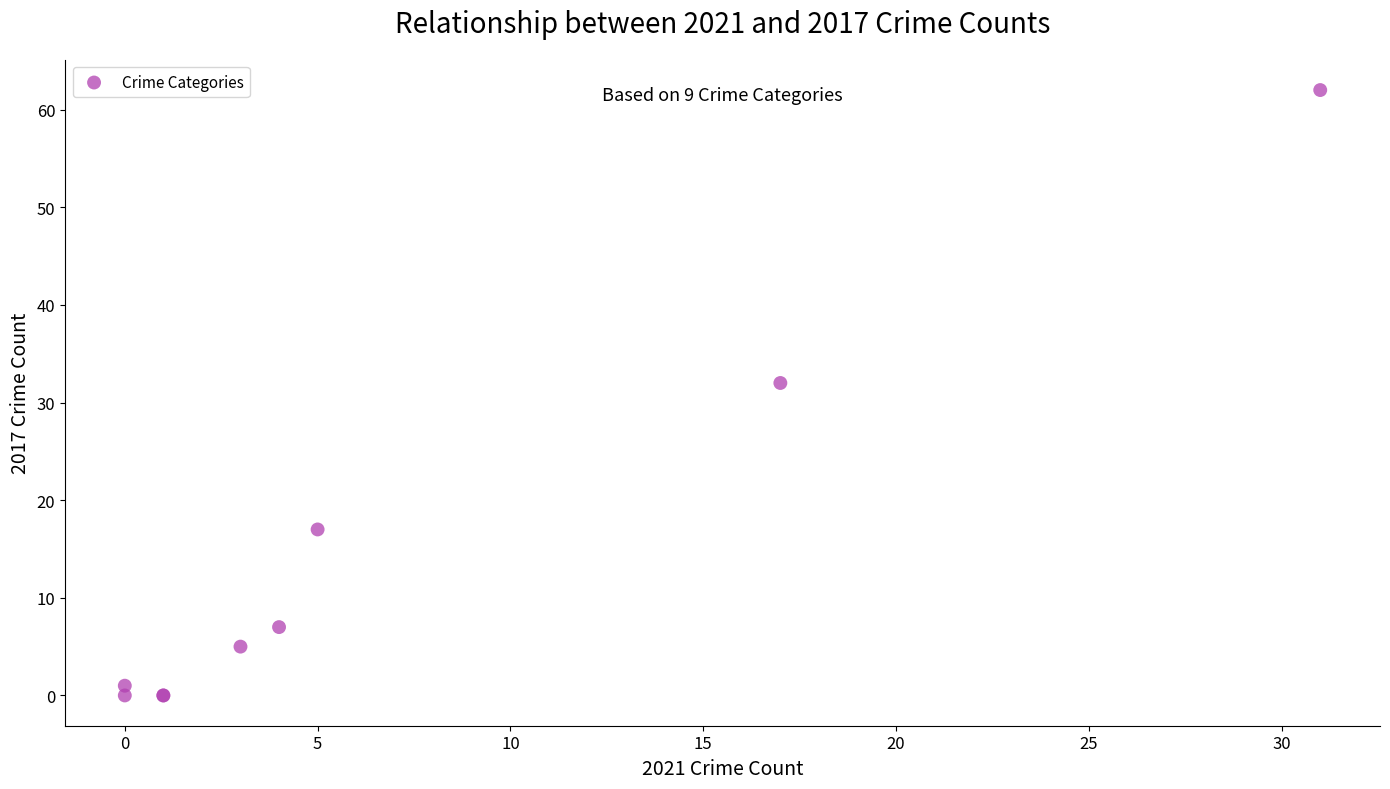

What Y value in the scatter plot is closest to 31?

32